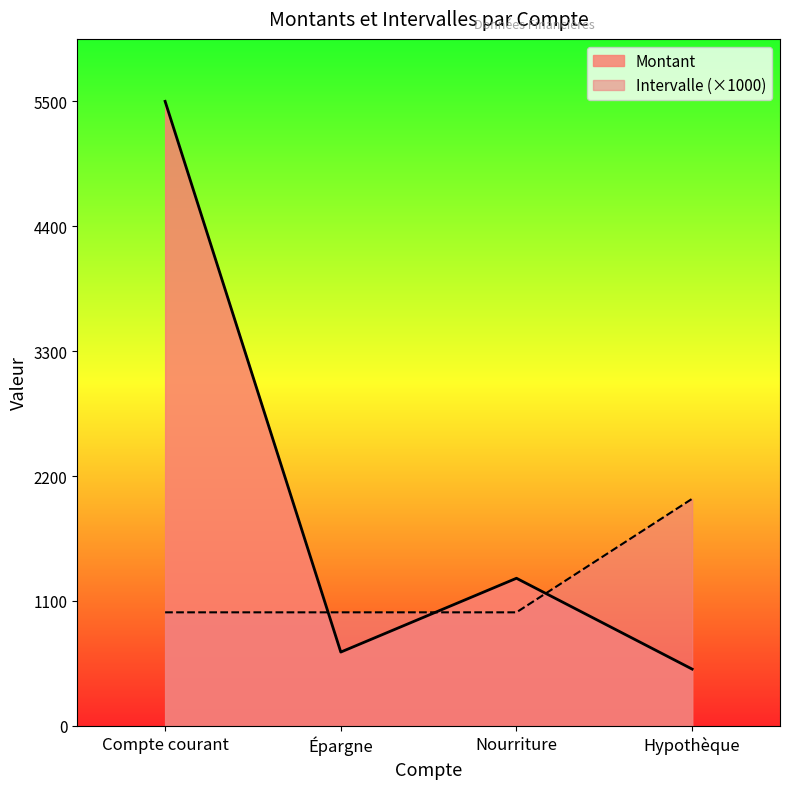

What is the label of the 4th point from the left?

Hypothèque